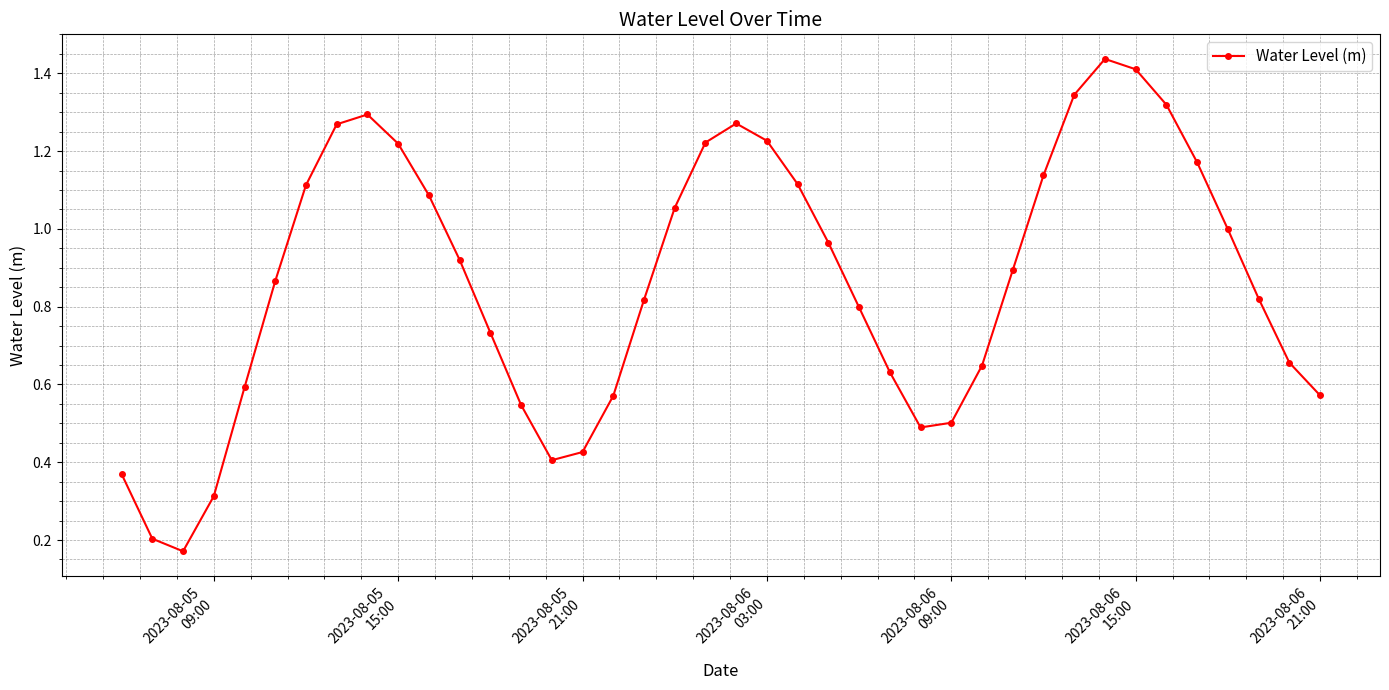

How many points are lower than both their immediate neighbors (excluding endpoints)?

3